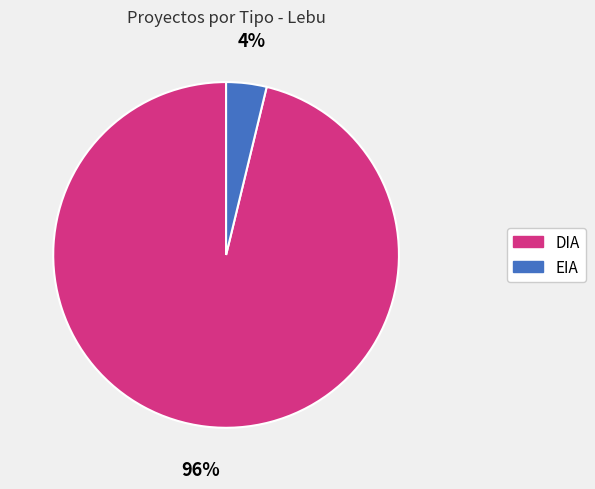

Which has a higher value, EIA or DIA?

DIA